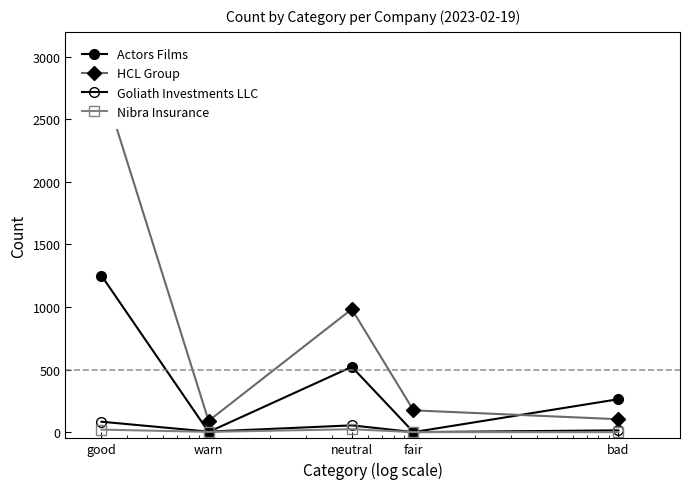

At which category does Actors Films reach its first local valley?

warn